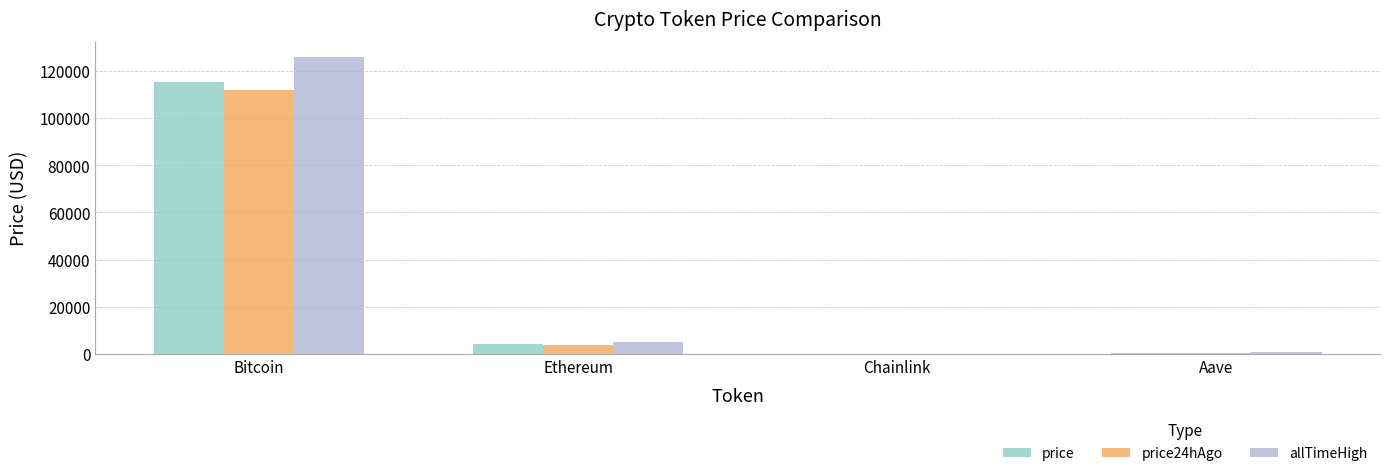

How many values in the allTimeHigh series exceed 4946?

2